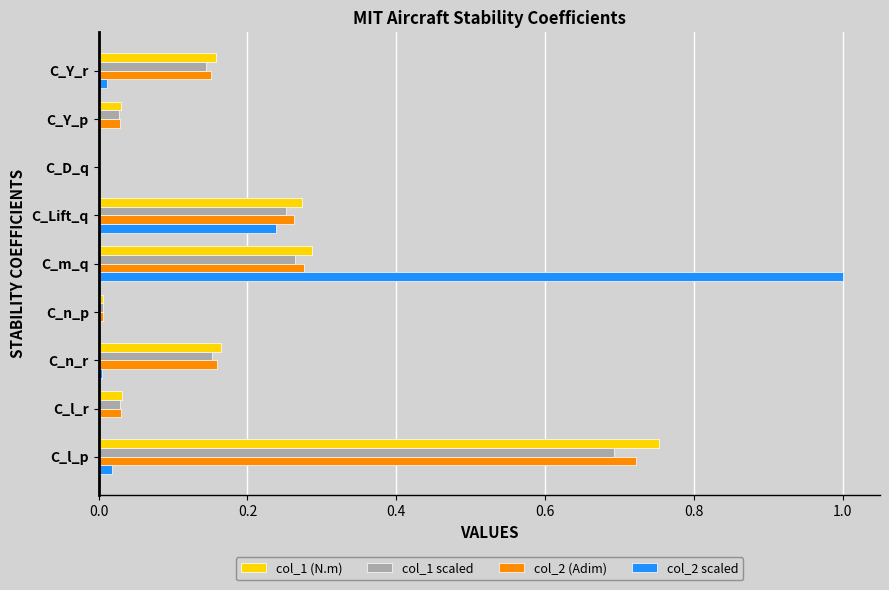

Is the value of col_2 (Adim) at C_l_r greater than the value of col_1 (N.m) at C_n_p?

Yes